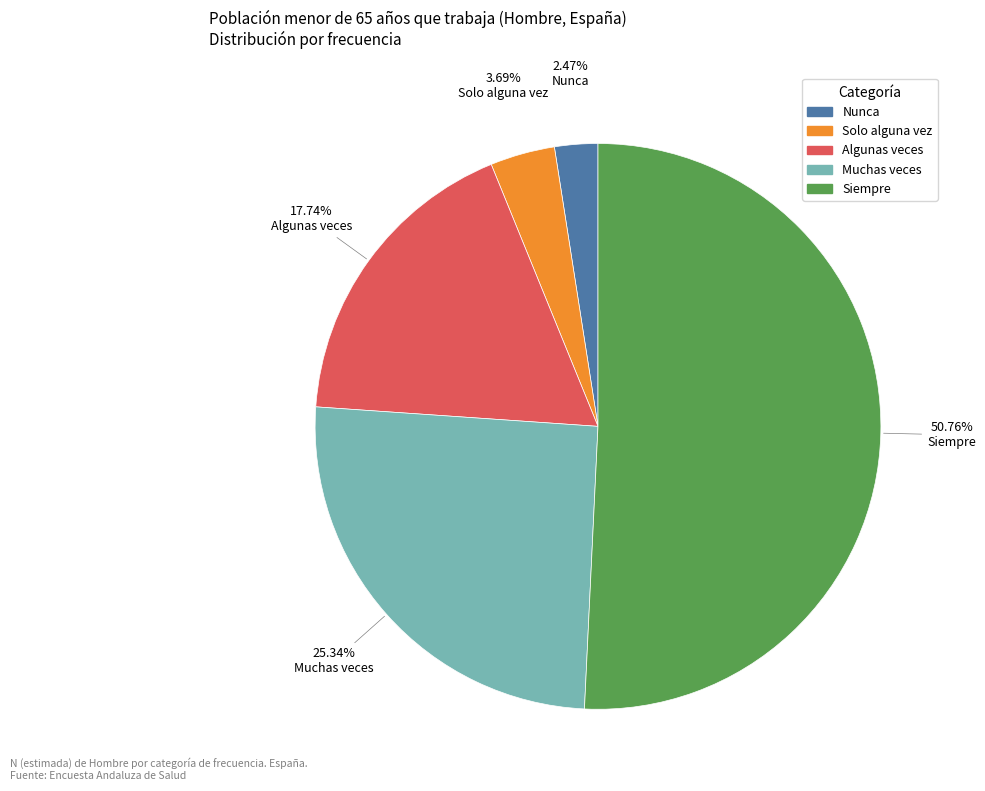

The Solo alguna vez slice represents 4% of the pie. True or false?

True